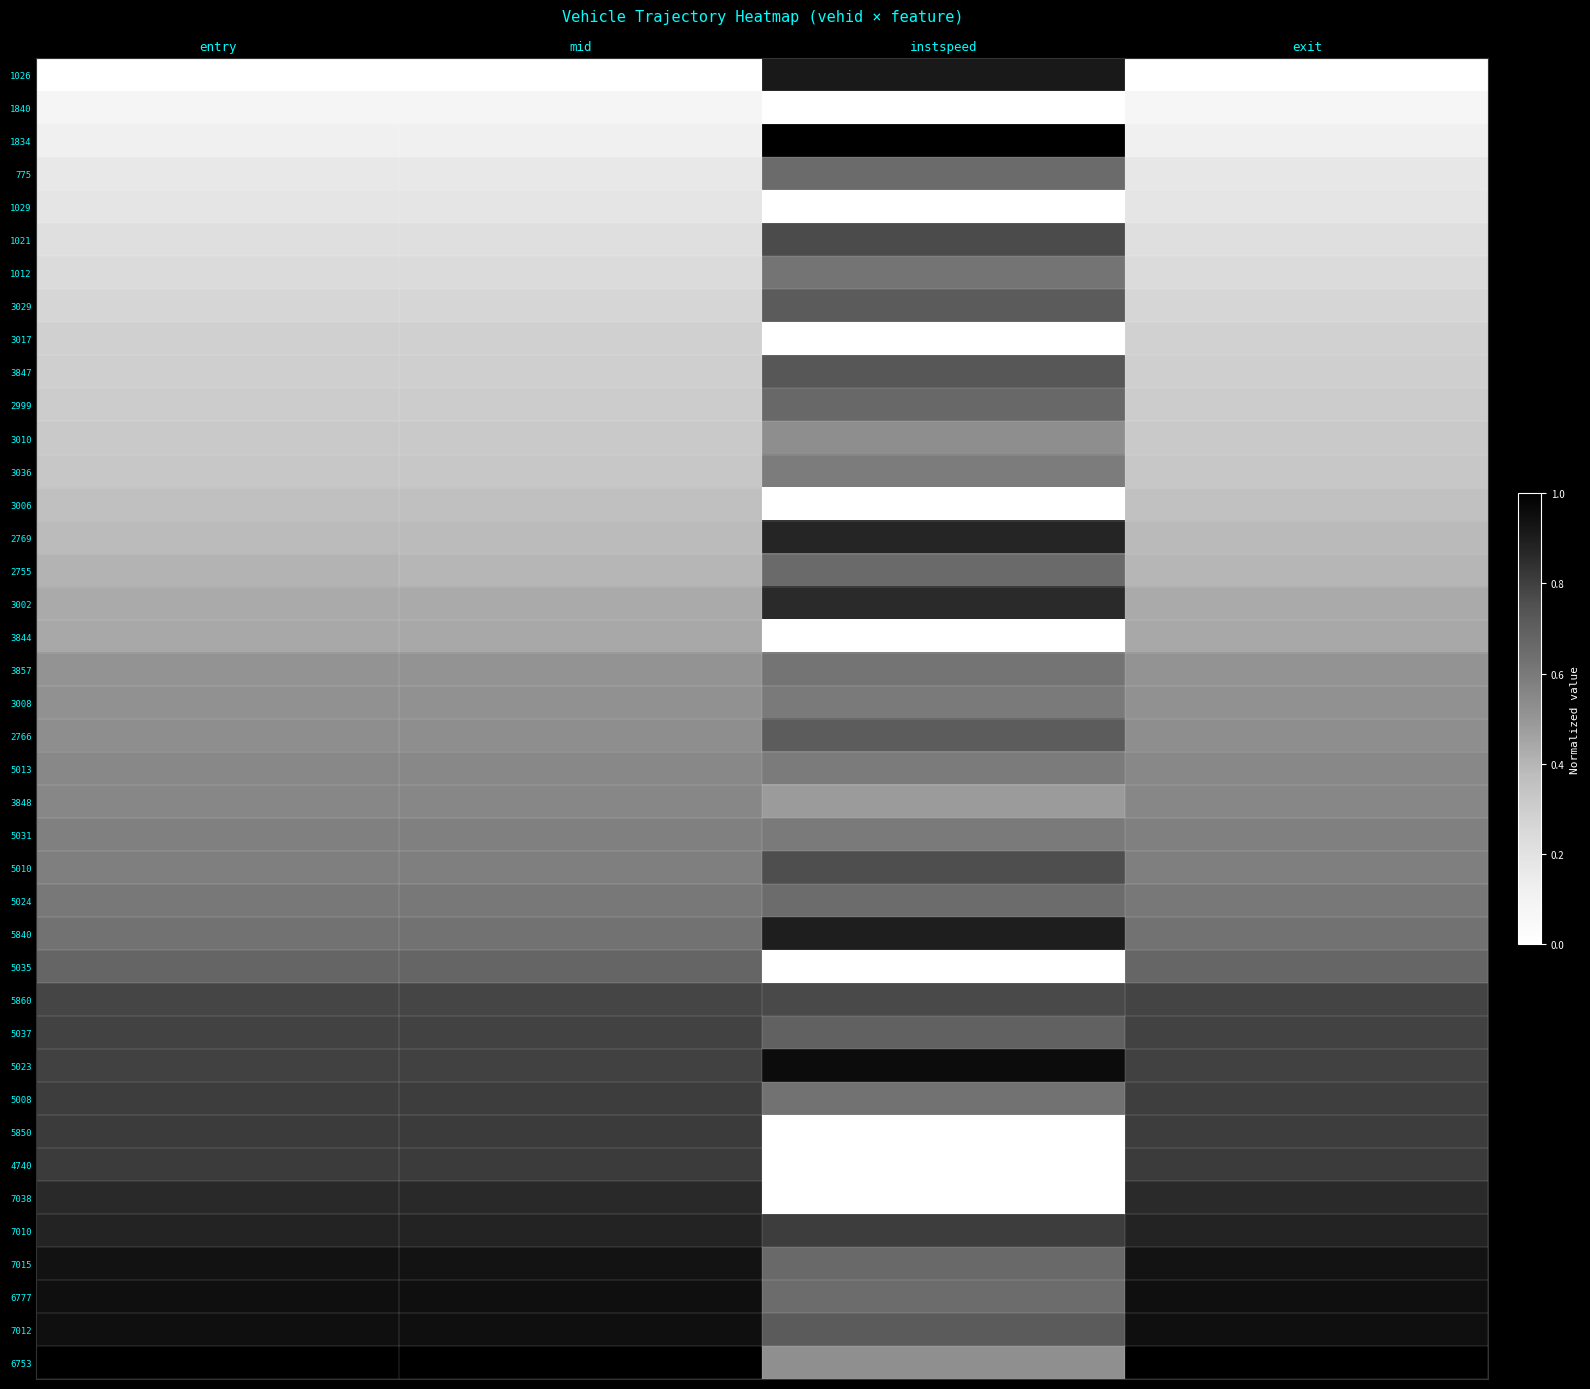

List the series in order of their peak value, highest first.

1834, 6753, 5023, 7012, 6777, 7015, 1026, 5840, 7010, 2769, 7038, 3002, 4740, 5850, 5008, 5037, 5860, 1021, 5010, 3847, 3029, 2766, 5035, 2999, 2755, 775, 5024, 1012, 3857, 3008, 5031, 5013, 3036, 3848, 3010, 3844, 3006, 3017, 1029, 1840